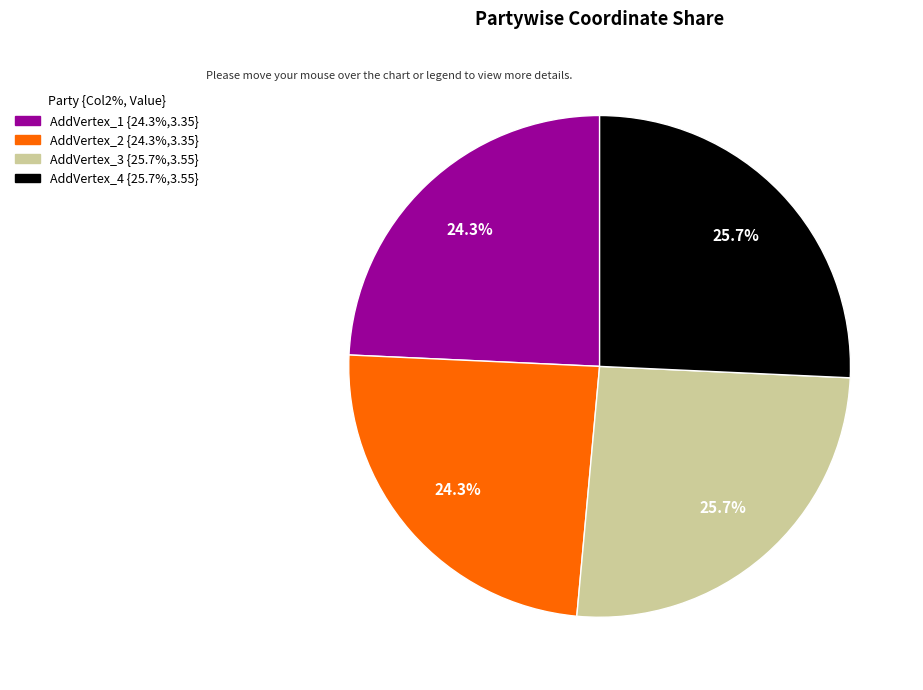

To the nearest percent, what is the difference between the AddVertex_2 and AddVertex_4 slice percentages?

1%